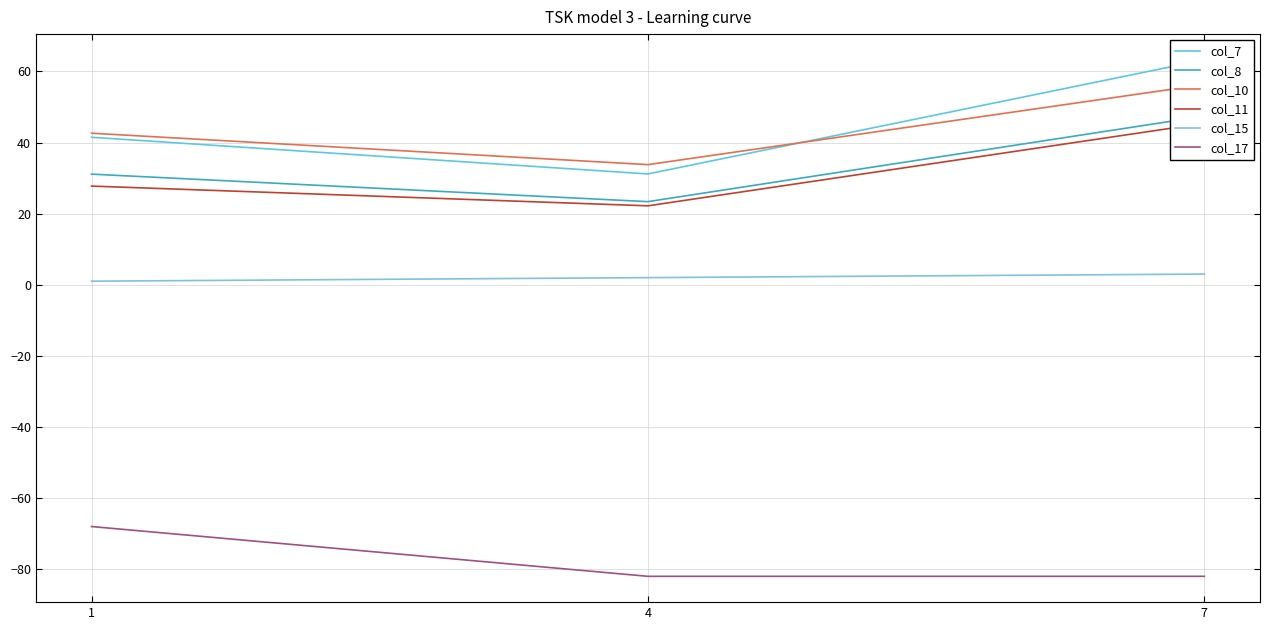

Which category has the highest value in the col_7 series?

7